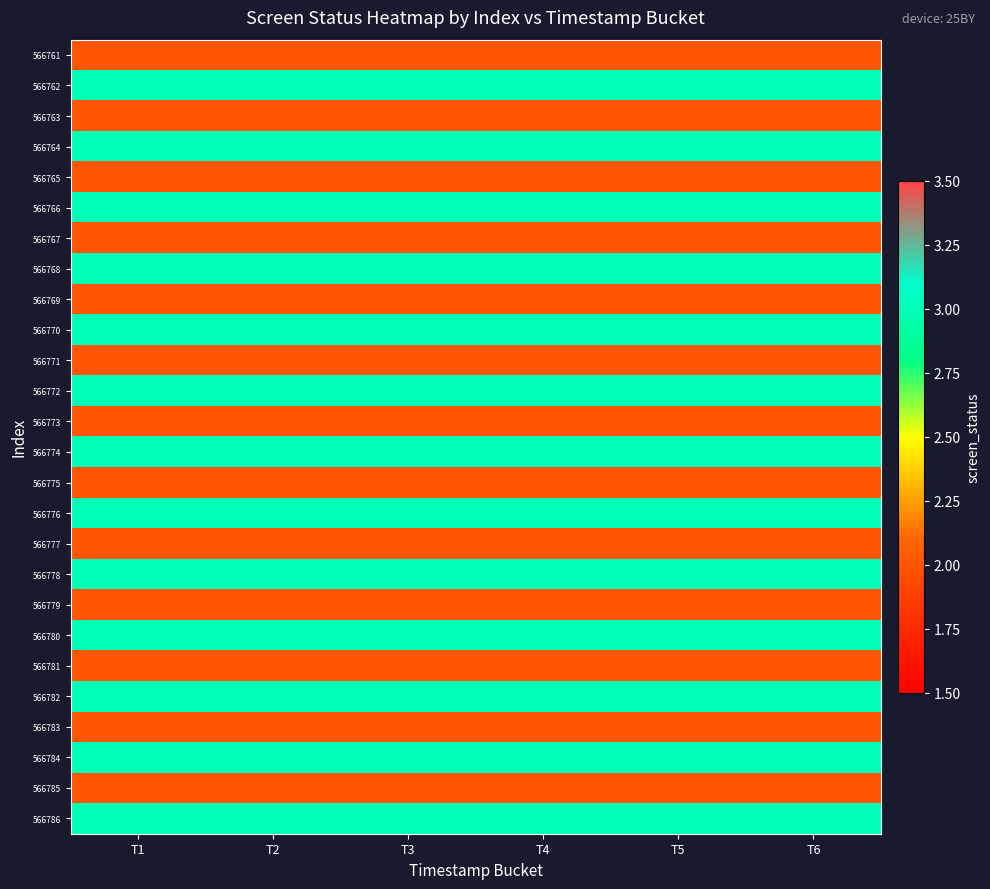

Reading left to right, what are all the values shown in this chart?

566761: T1=2	T2=2	T3=2	T4=2	T5=2	T6=2
566762: T1=3	T2=3	T3=3	T4=3	T5=3	T6=3
566763: T1=2	T2=2	T3=2	T4=2	T5=2	T6=2
566764: T1=3	T2=3	T3=3	T4=3	T5=3	T6=3
566765: T1=2	T2=2	T3=2	T4=2	T5=2	T6=2
566766: T1=3	T2=3	T3=3	T4=3	T5=3	T6=3
566767: T1=2	T2=2	T3=2	T4=2	T5=2	T6=2
566768: T1=3	T2=3	T3=3	T4=3	T5=3	T6=3
566769: T1=2	T2=2	T3=2	T4=2	T5=2	T6=2
566770: T1=3	T2=3	T3=3	T4=3	T5=3	T6=3
566771: T1=2	T2=2	T3=2	T4=2	T5=2	T6=2
566772: T1=3	T2=3	T3=3	T4=3	T5=3	T6=3
566773: T1=2	T2=2	T3=2	T4=2	T5=2	T6=2
566774: T1=3	T2=3	T3=3	T4=3	T5=3	T6=3
566775: T1=2	T2=2	T3=2	T4=2	T5=2	T6=2
566776: T1=3	T2=3	T3=3	T4=3	T5=3	T6=3
566777: T1=2	T2=2	T3=2	T4=2	T5=2	T6=2
566778: T1=3	T2=3	T3=3	T4=3	T5=3	T6=3
566779: T1=2	T2=2	T3=2	T4=2	T5=2	T6=2
566780: T1=3	T2=3	T3=3	T4=3	T5=3	T6=3
566781: T1=2	T2=2	T3=2	T4=2	T5=2	T6=2
566782: T1=3	T2=3	T3=3	T4=3	T5=3	T6=3
566783: T1=2	T2=2	T3=2	T4=2	T5=2	T6=2
566784: T1=3	T2=3	T3=3	T4=3	T5=3	T6=3
566785: T1=2	T2=2	T3=2	T4=2	T5=2	T6=2
566786: T1=3	T2=3	T3=3	T4=3	T5=3	T6=3